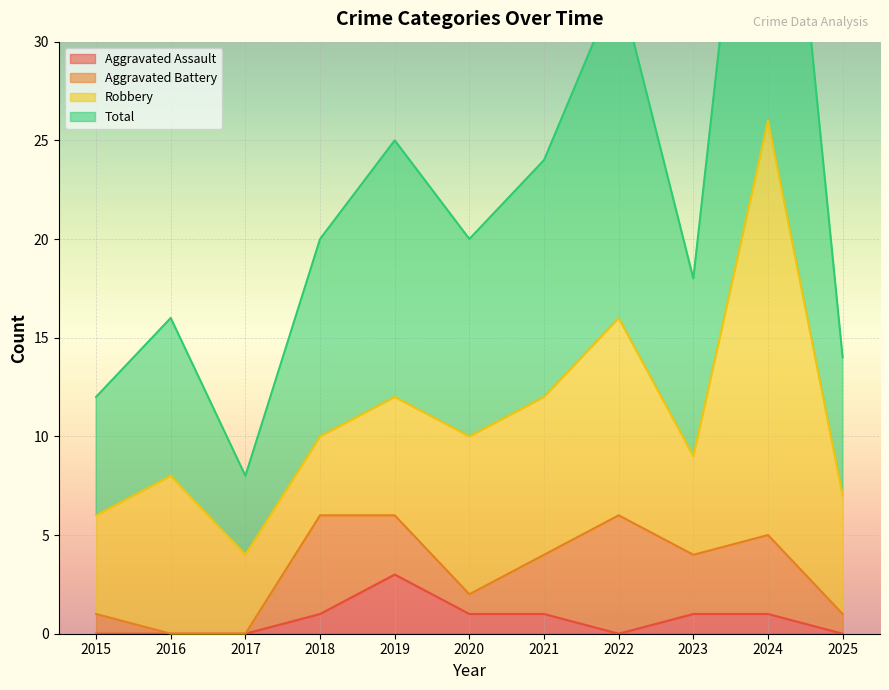

Where is Total nearest to the value 30?

2022